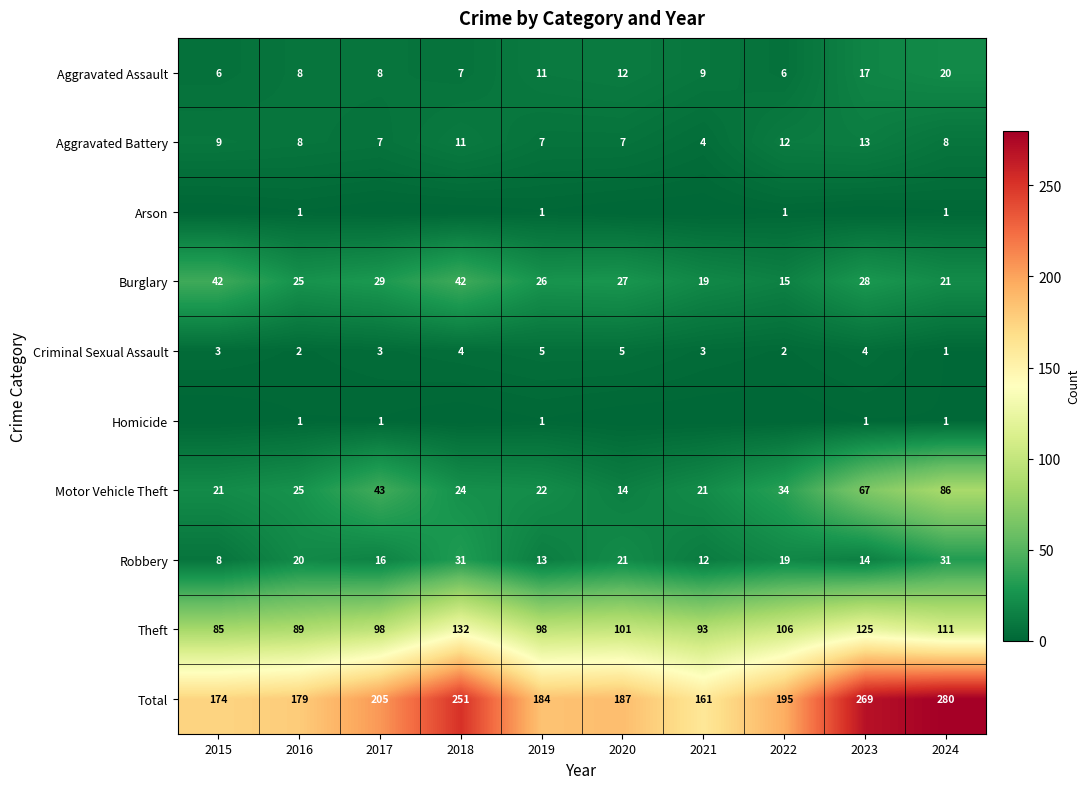

True or false: Burglary has a value of 42 at 2015.

True